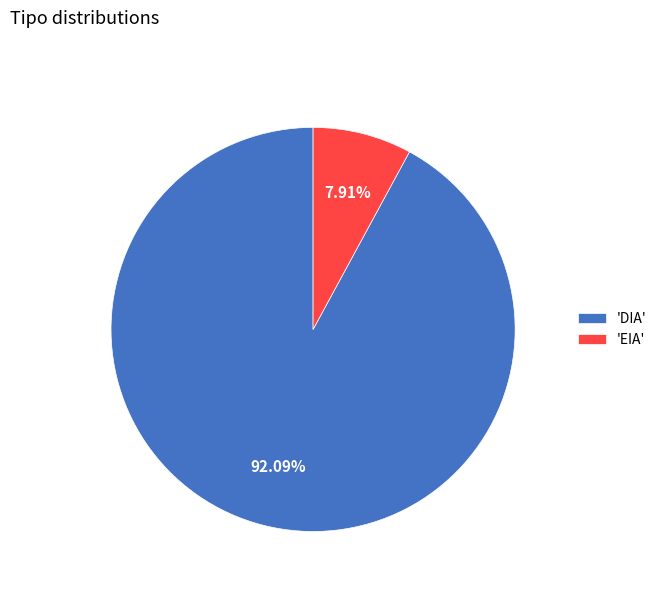

Combined, do 'EIA' and 'DIA' account for over 50%?

Yes